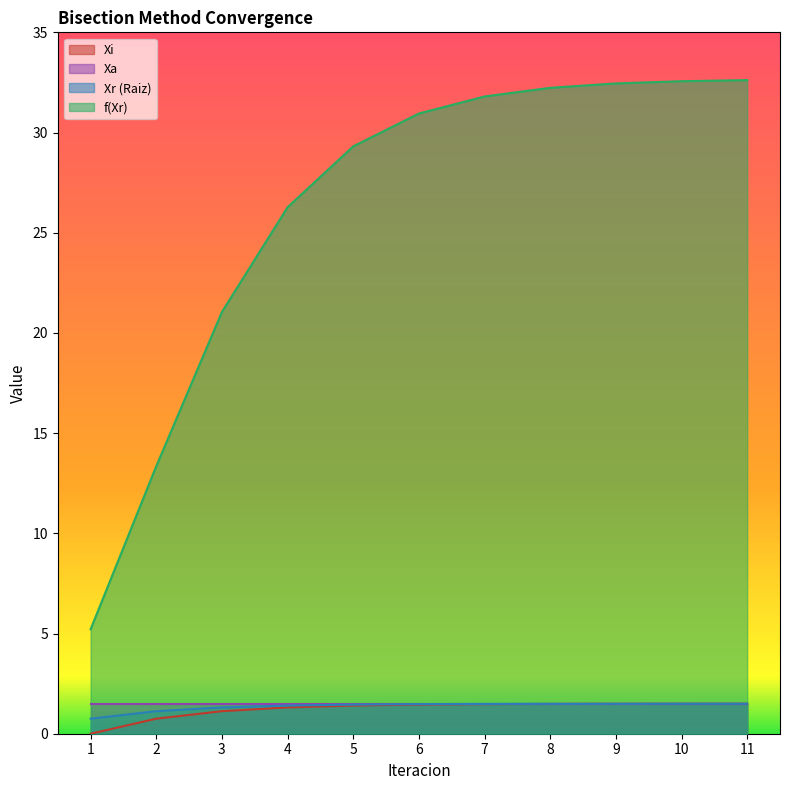

What is the maximum value for f(Xr)?

32.6